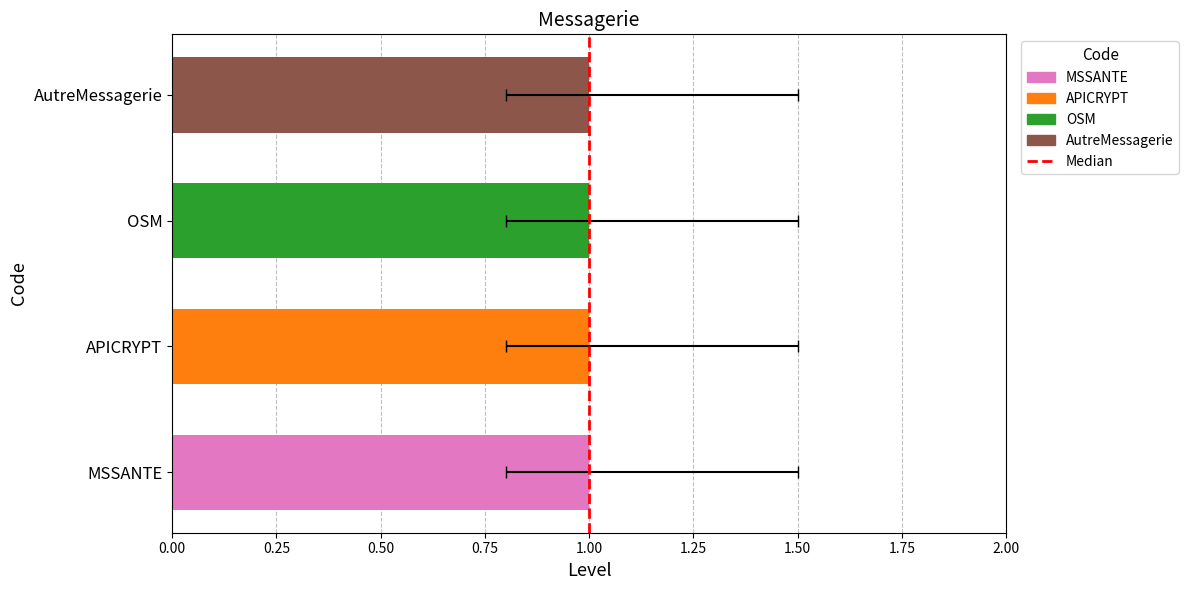

Between 0.00 and 0.25, which is larger?

0.25